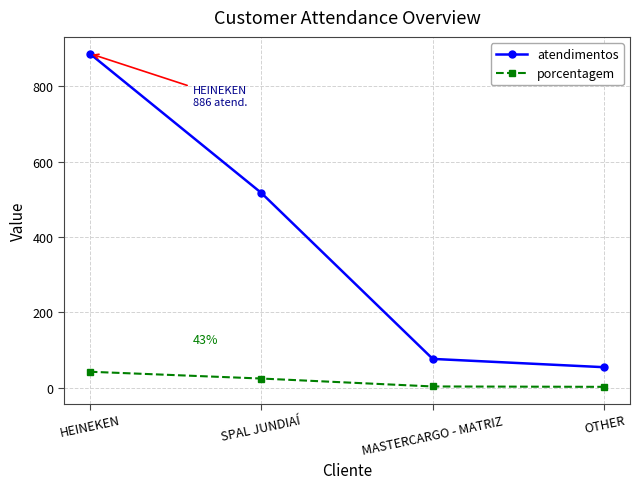

True or false: porcentagem has more than 2 points higher than both neighbors.

False